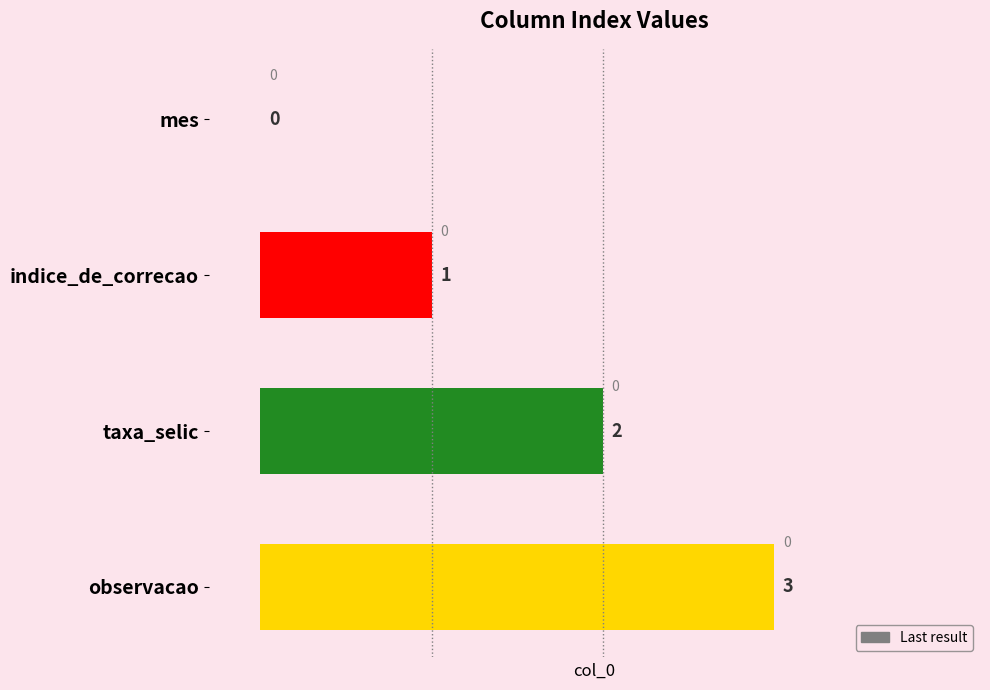

True or false: the data shows 0 at mes.

True